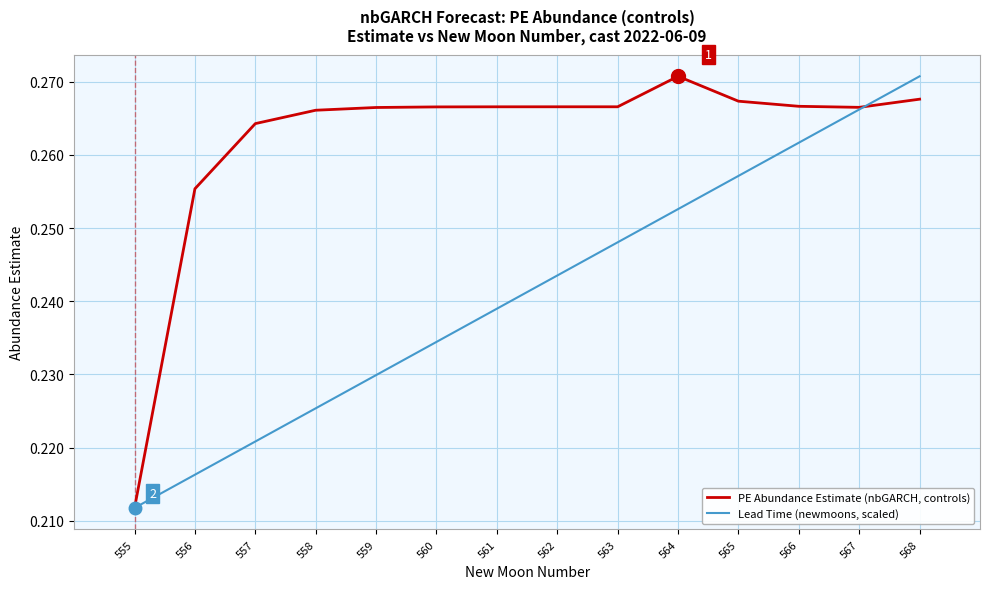

Is the value of Lead Time (newmoons, scaled) at 559 greater than the value of PE Abundance Estimate (nbGARCH, controls) at 563?

No